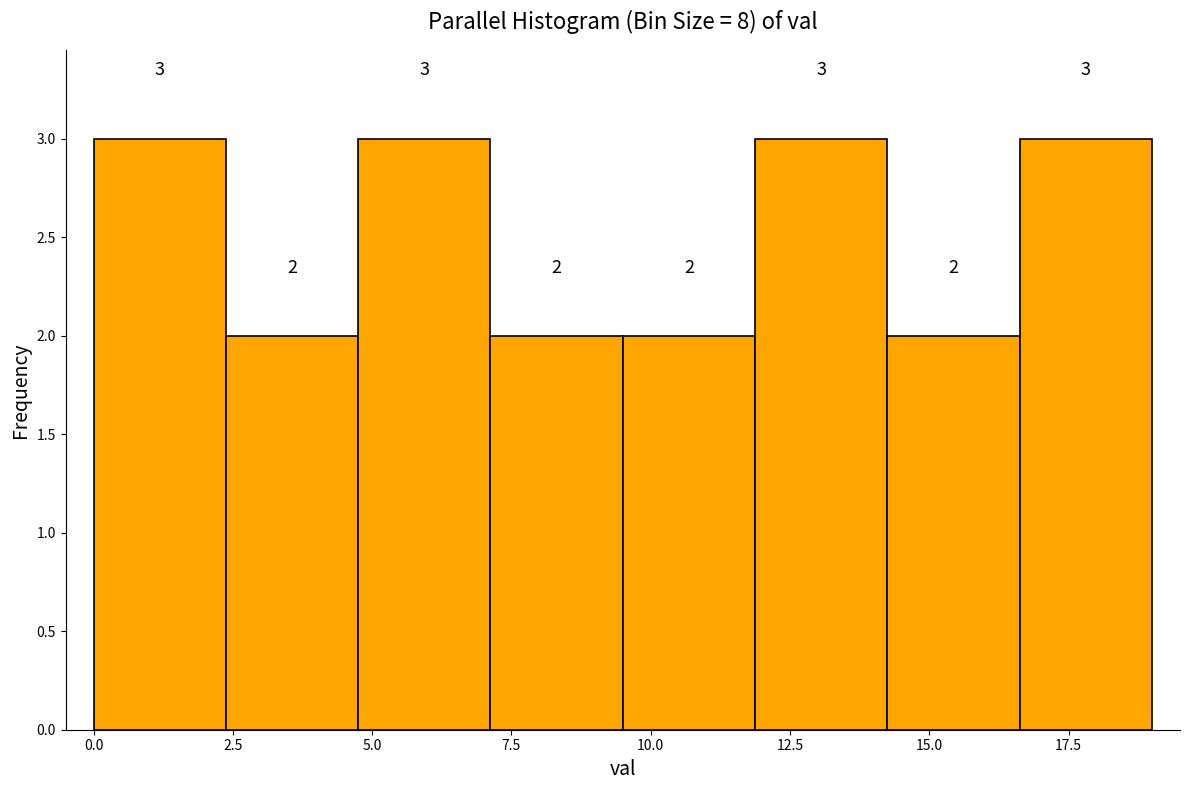

How tall is the bar that spans 0.0 to 2.5 on the x-axis? The bar edges are not printed on the chart, so give them approximately, as read against the axis.

3